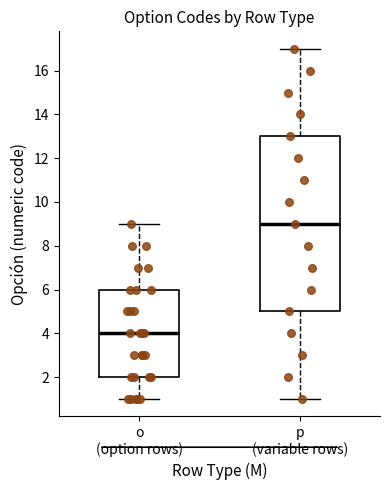

Reading left to right, transcribe this box plot: for each box, give where its median line is, the range the box spans, and where its two whiskers end, as read against the y-axis. The values are not printed on the chart, so give them approximately, as read against the axis.

o (option rows): median 4, box 2 to 6, whiskers 1 to 9
p (variable rows): median 9, box 5 to 13, whiskers 1 to 17